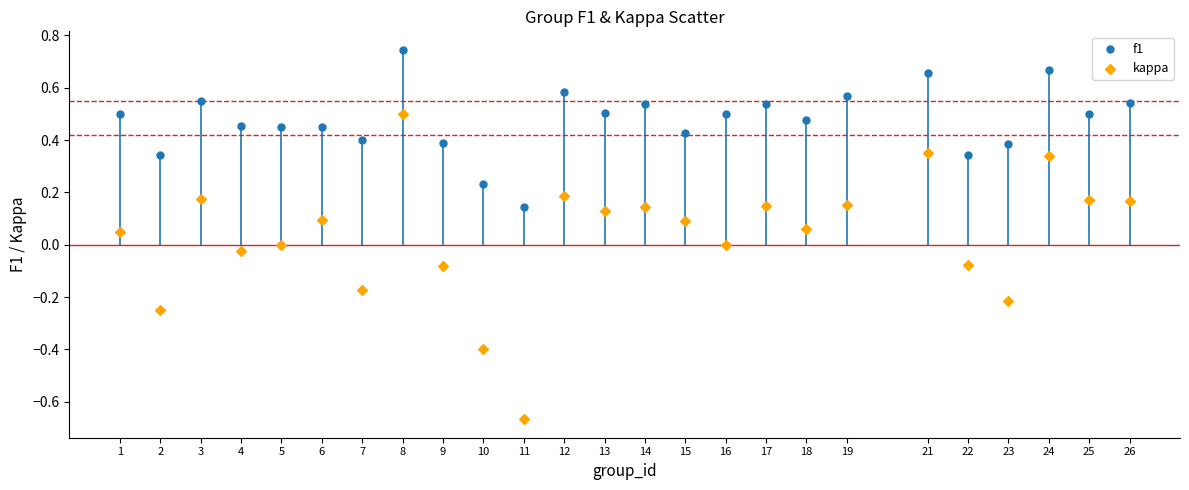

Which series contains the highest Y value?

f1